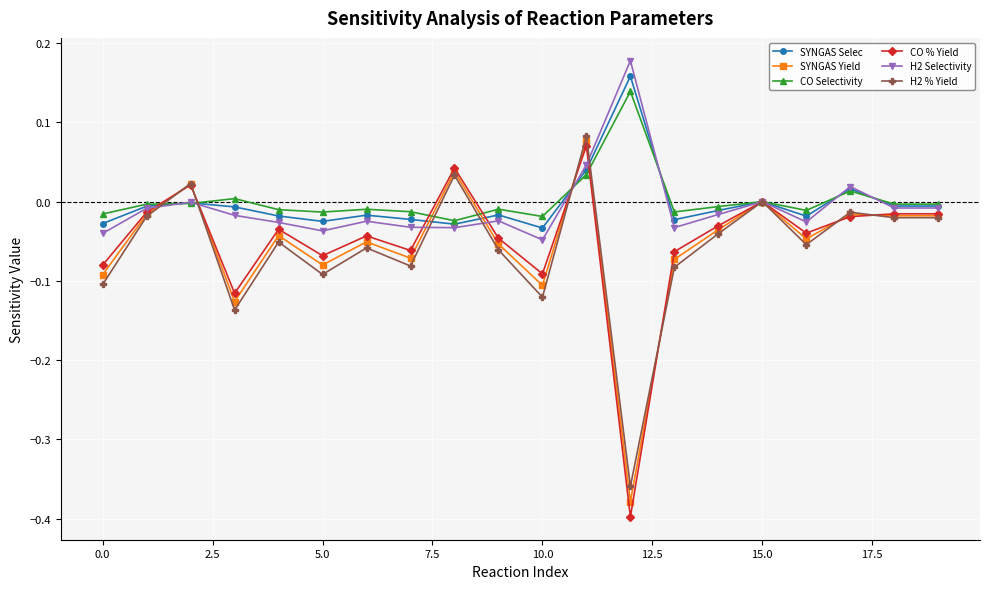

How many distinct data groups are displayed?

6